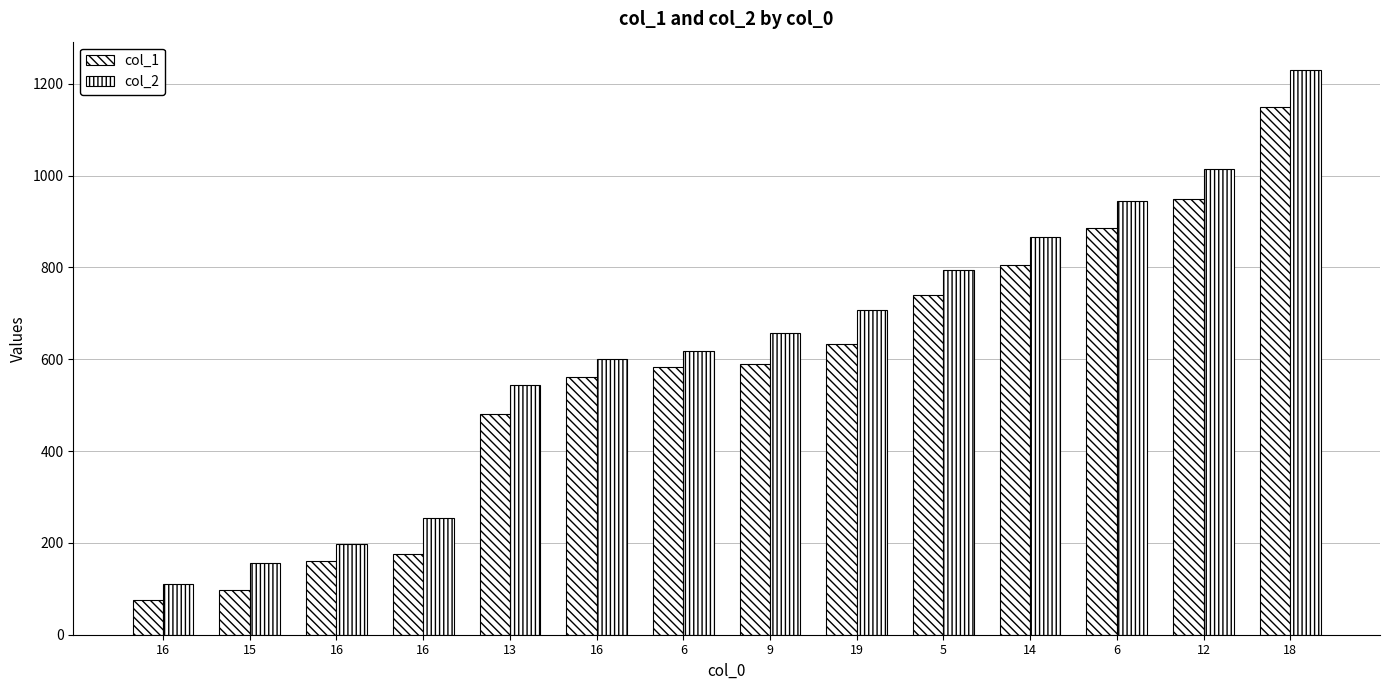

What is the smallest value displayed?

76